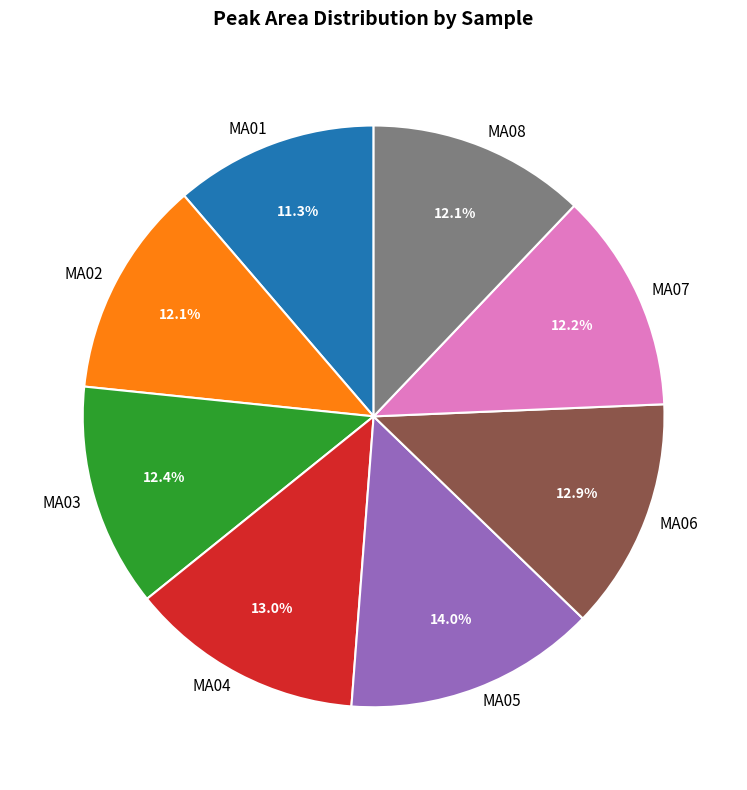

What percentage is NOT represented by MA04?

87.0%